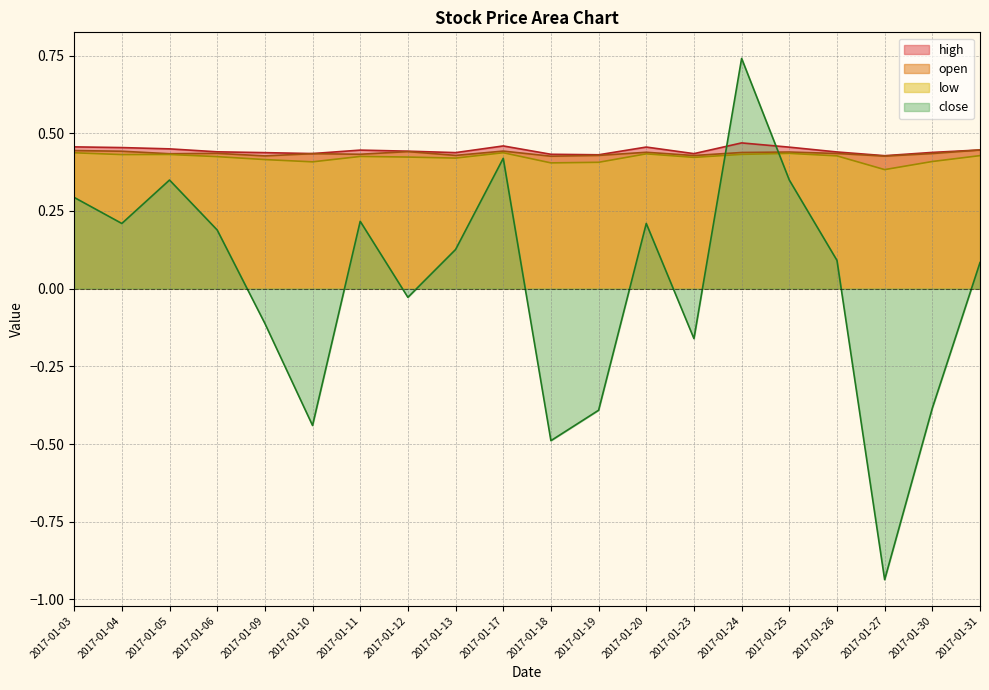

True or false: high and low cross at least once.

False